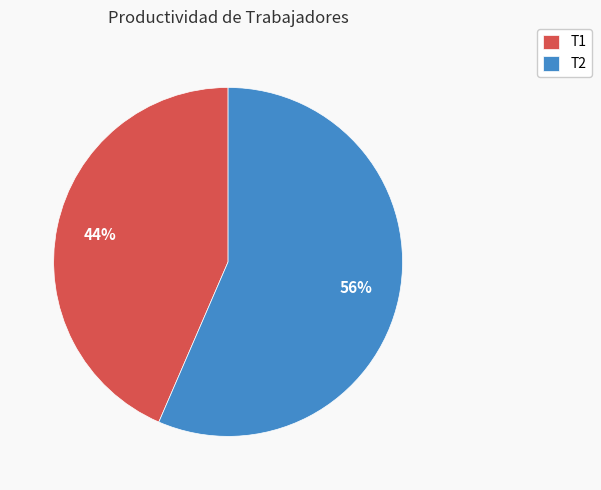

Which category has the smallest portion of the pie?

T1